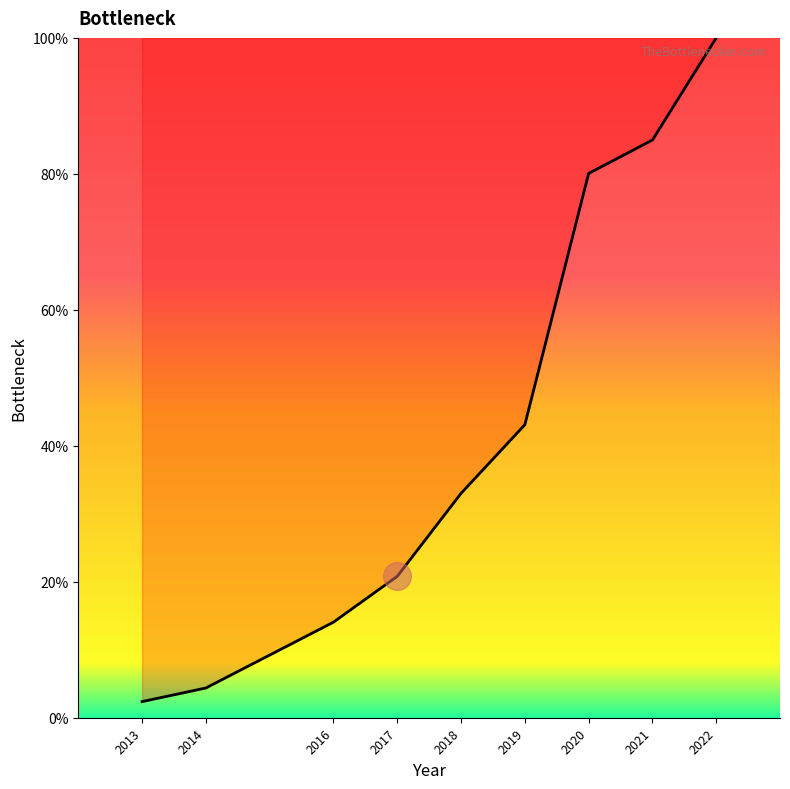

Which has a higher value, 2014 or 2018?

2018